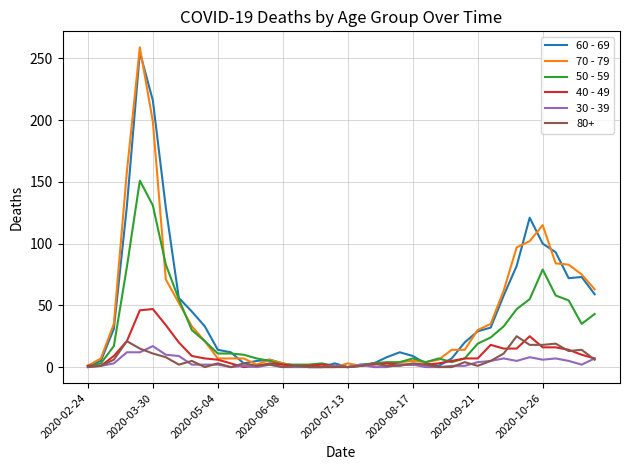

Which series has the largest range (max minus min)?

70 - 79